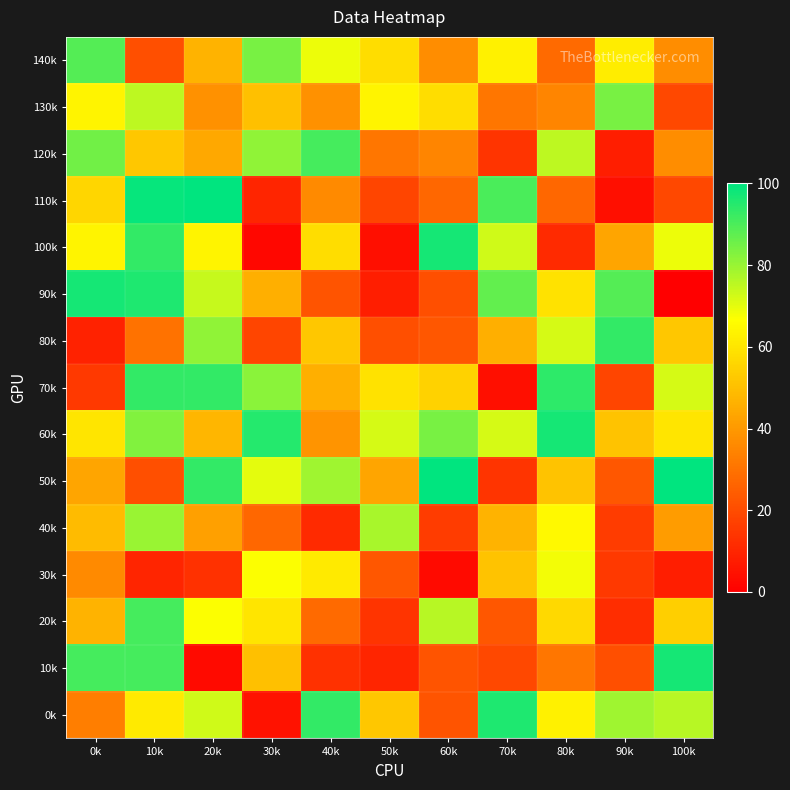

At how many categories does at least one series exceed 9?

11